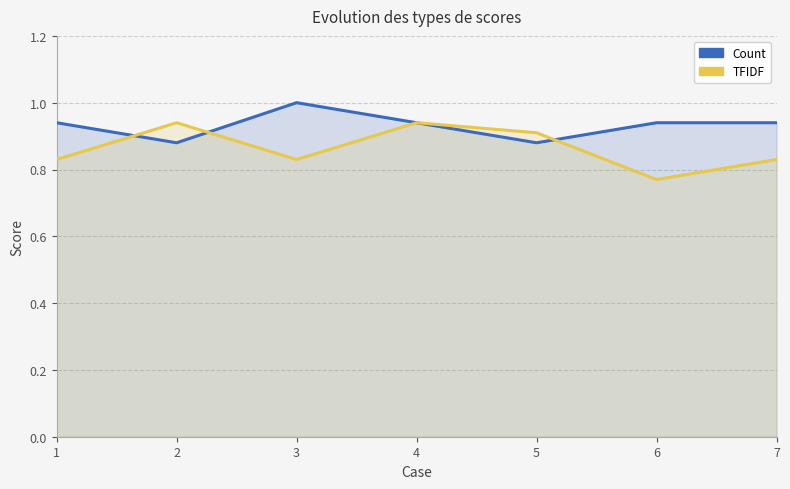

True or false: Count has a value of 0.9 at 6.

True